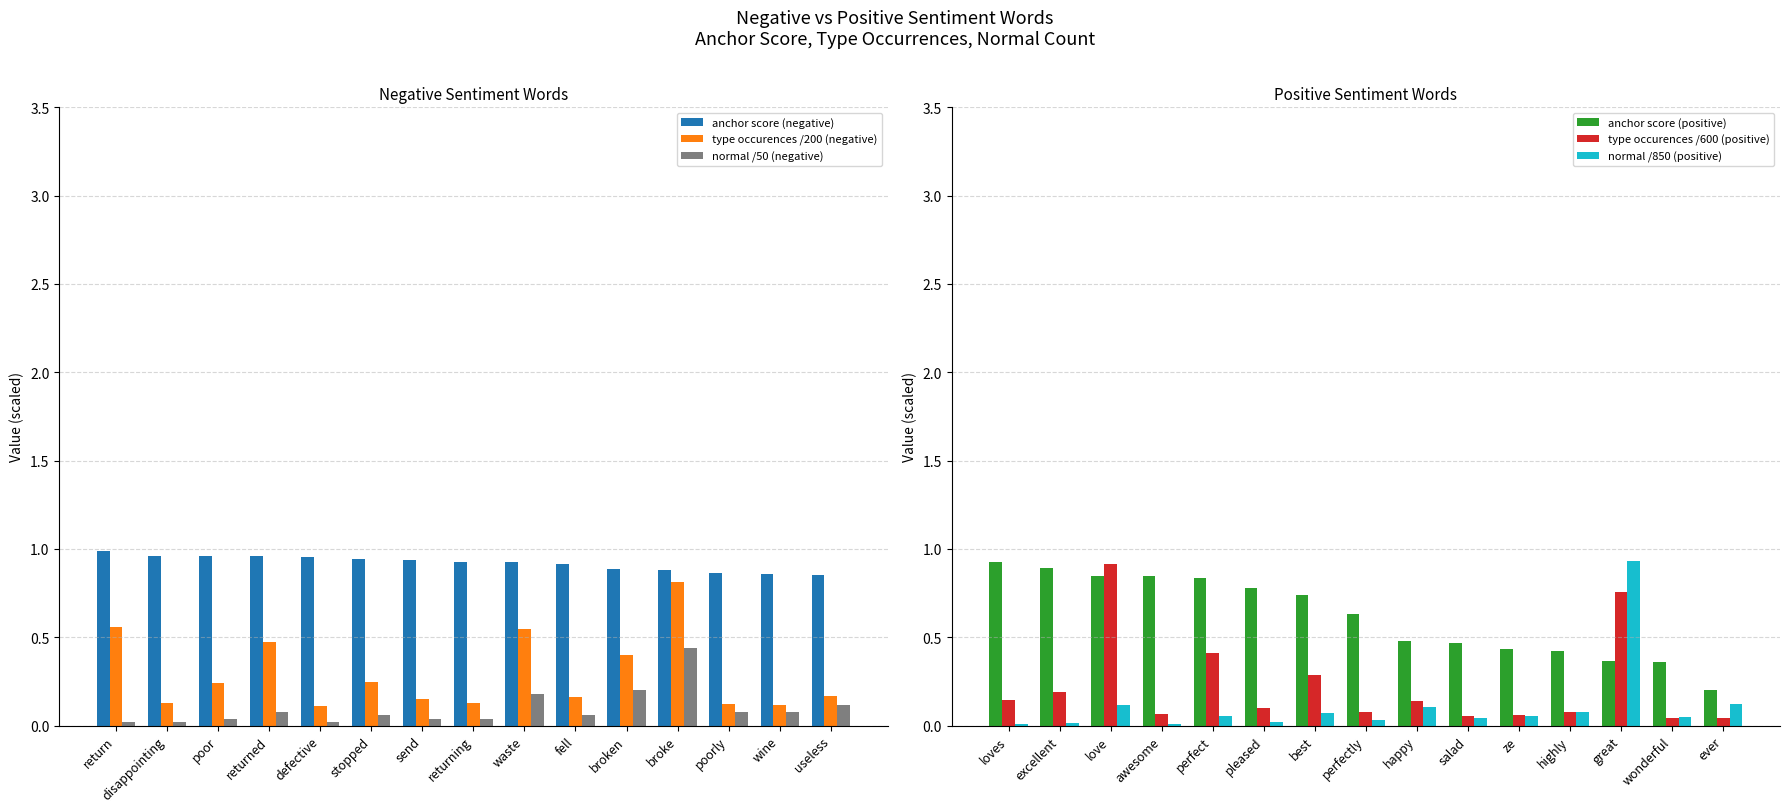

What are all the series names shown in the legend?

anchor score (negative), type occurences /200 (negative), normal /50 (negative), anchor score (positive), type occurences /600 (positive), normal /850 (positive)